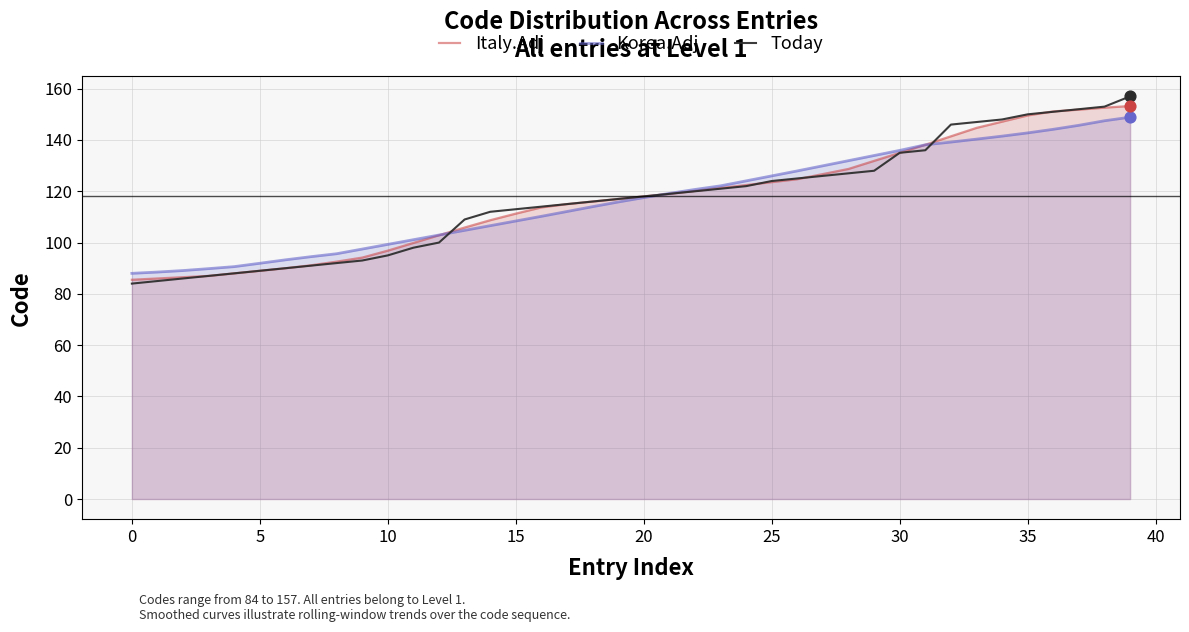

What is the total value across all series at 25?

373.6